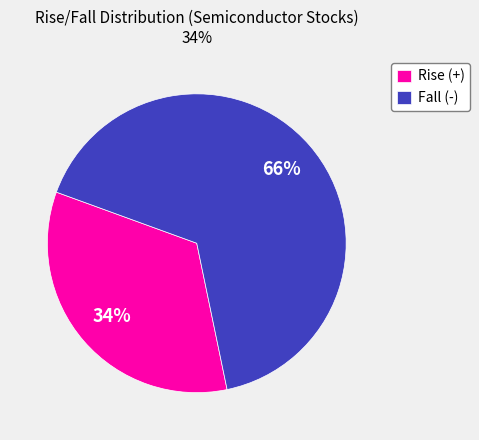

Rank the categories by value from lowest to highest.

Rise (+), Fall (-)